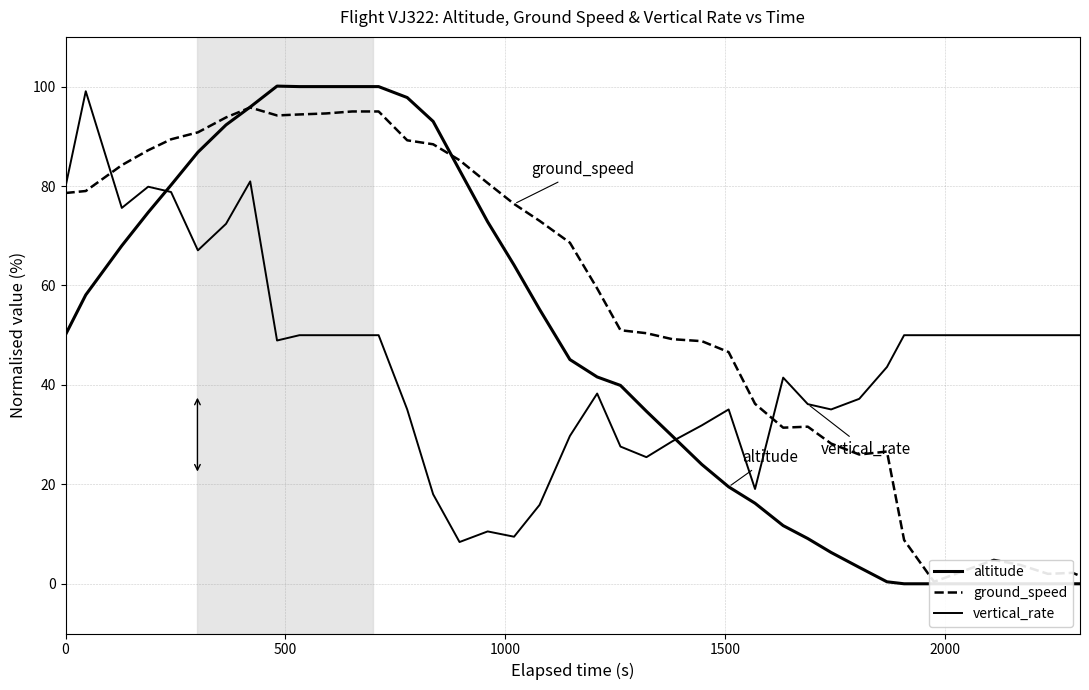

How many interior local valleys does the vertical_rate series have?

8